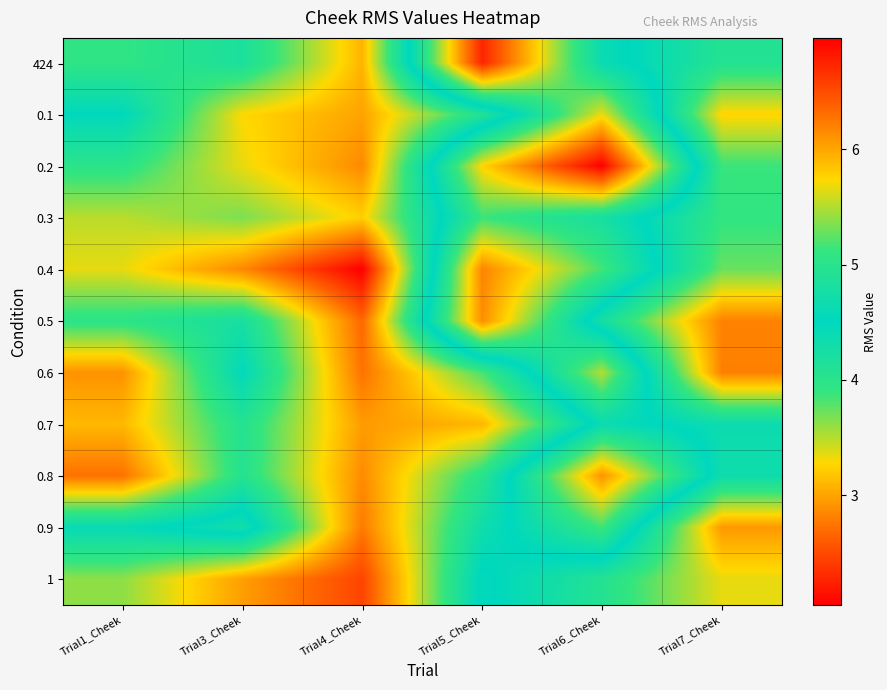

Between Trial6_Cheek and Trial7_Cheek, which series saw the biggest shift?

0.2